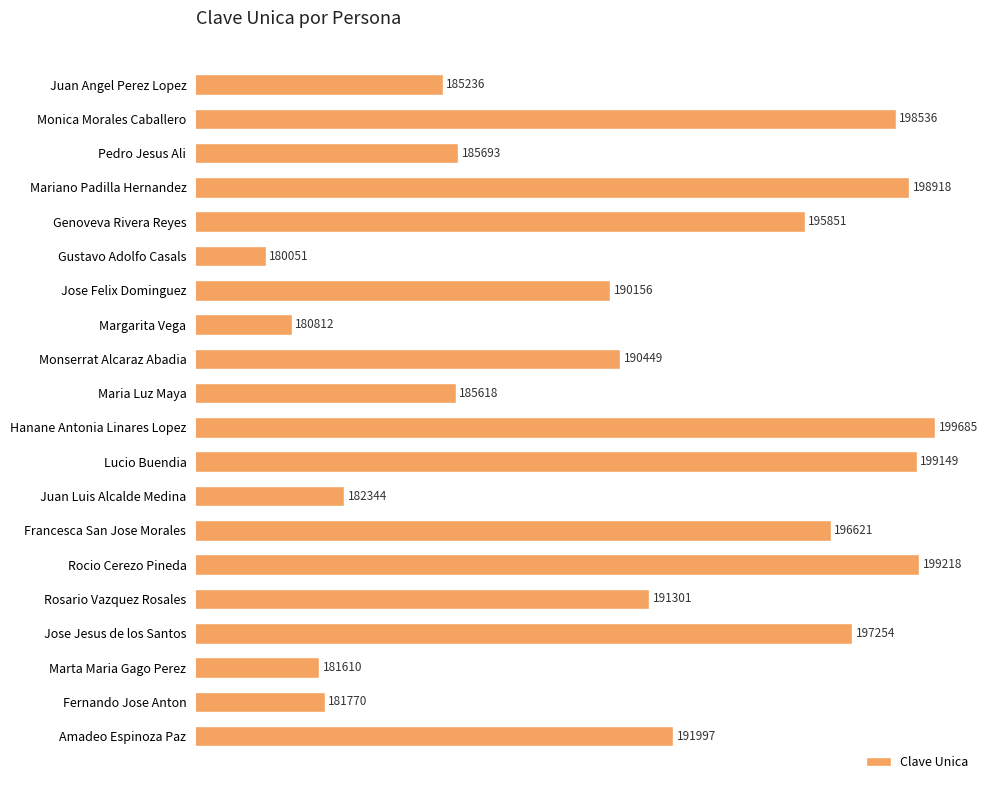

Does the chart contain any negative values?

No